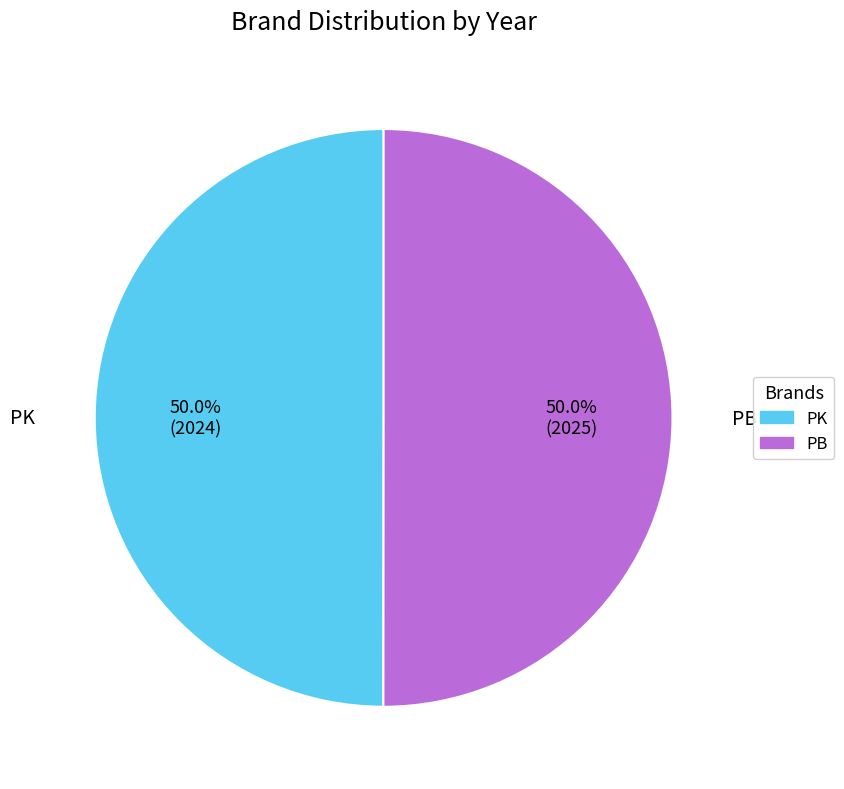

What is the ratio of the value at PK to the value at PB?

1.0